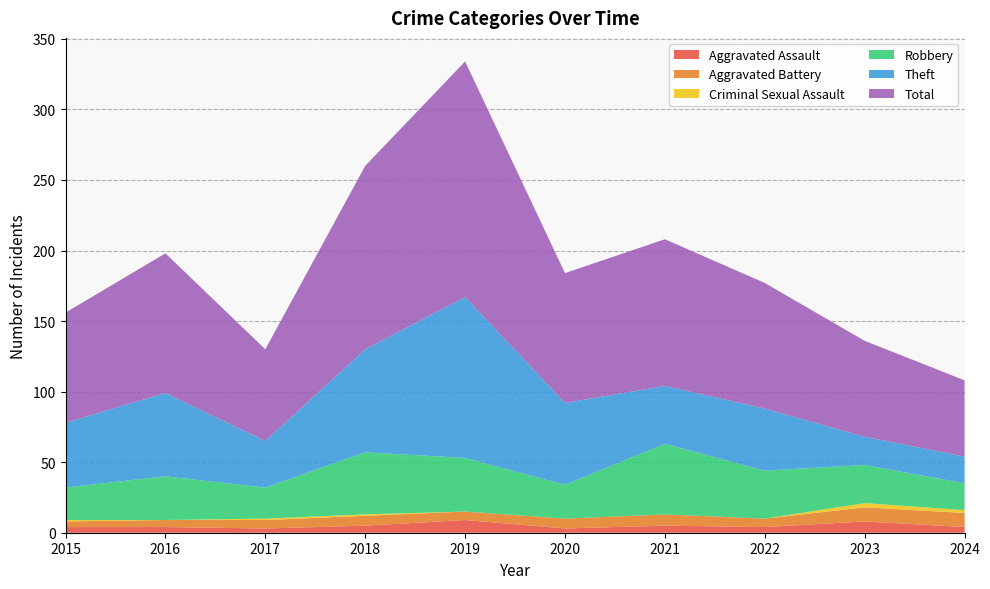

Reading right to left, what are all the values shown in this chart?

Aggravated Assault: 4	8	4	5	3	9	5	3	4	4
Aggravated Battery: 10	10	6	8	7	6	7	6	5	4
Criminal Sexual Assault: 2	3	0	0	0	0	1	1	0	1
Robbery: 19	27	34	50	24	38	44	22	31	23
Theft: 19	20	44	41	58	114	73	33	59	46
Total: 54	68	89	104	92	167	130	65	99	78